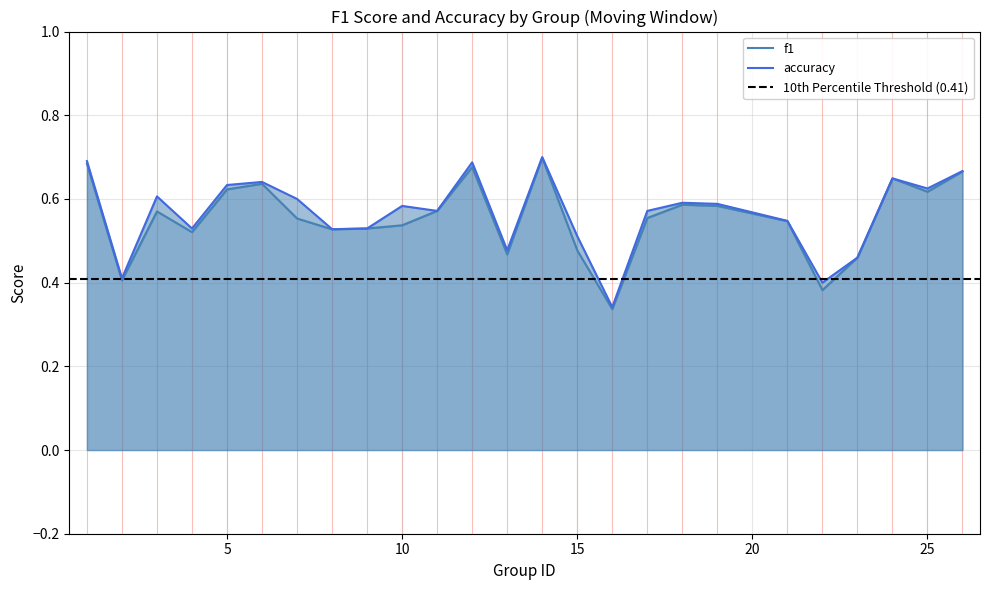

At which category is the sum across all series the highest?

14